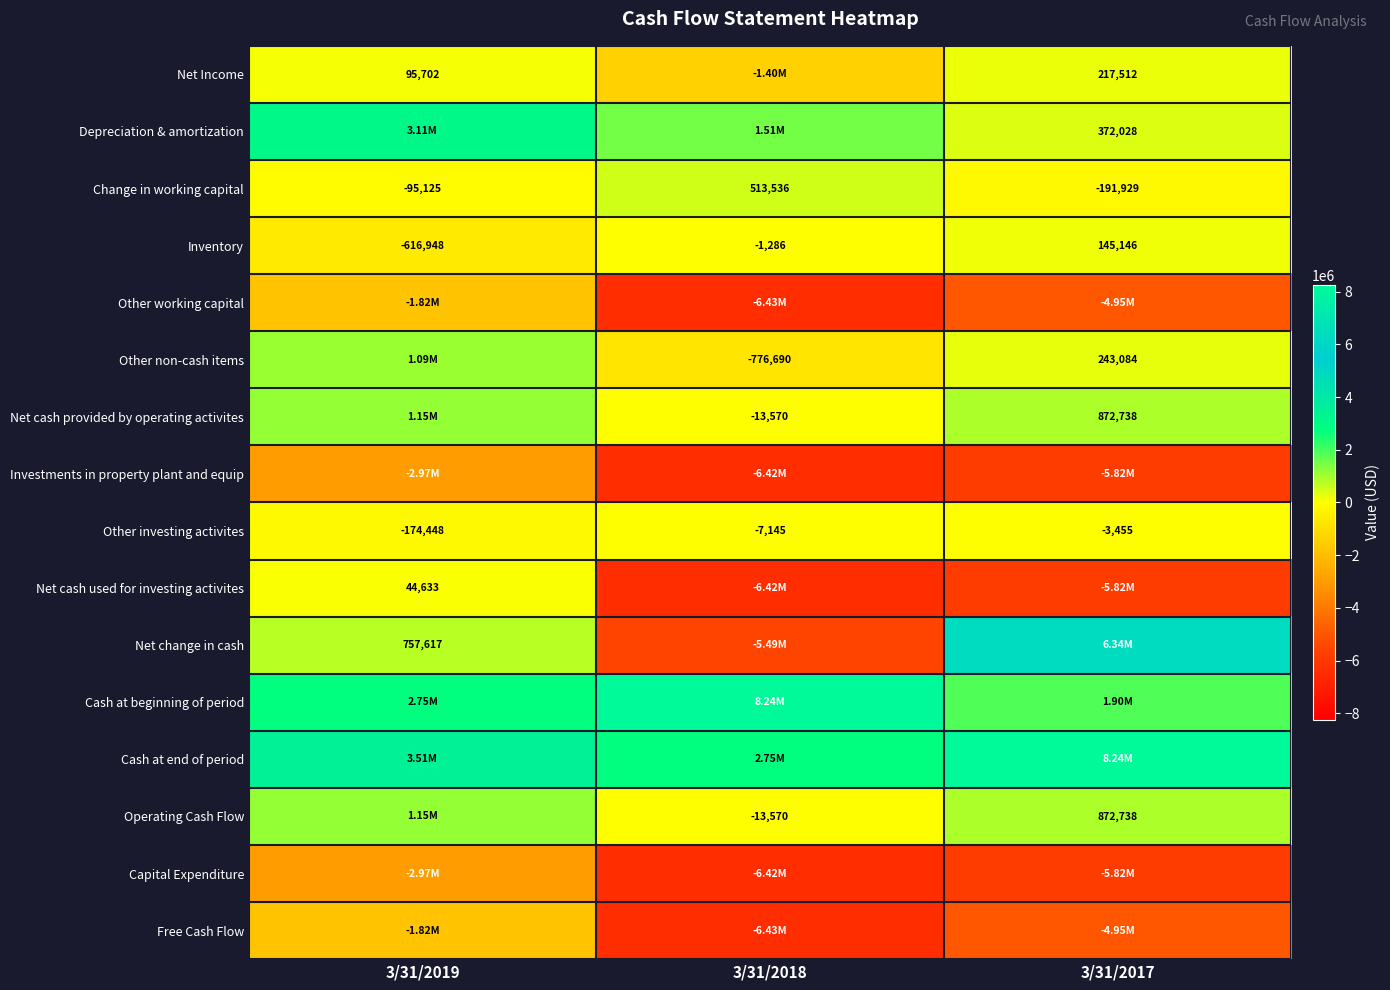

What is the average value of the Other investing activites series?

-61683